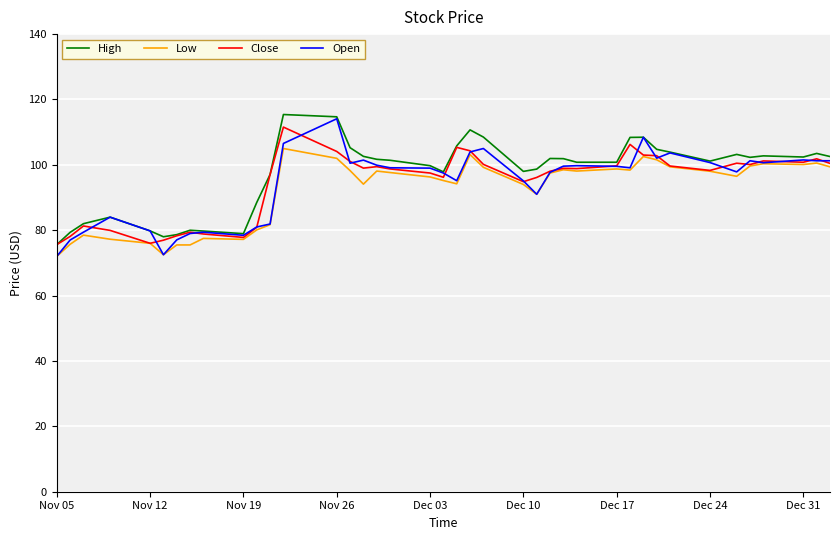

What is the minimum value for Close?

75.6